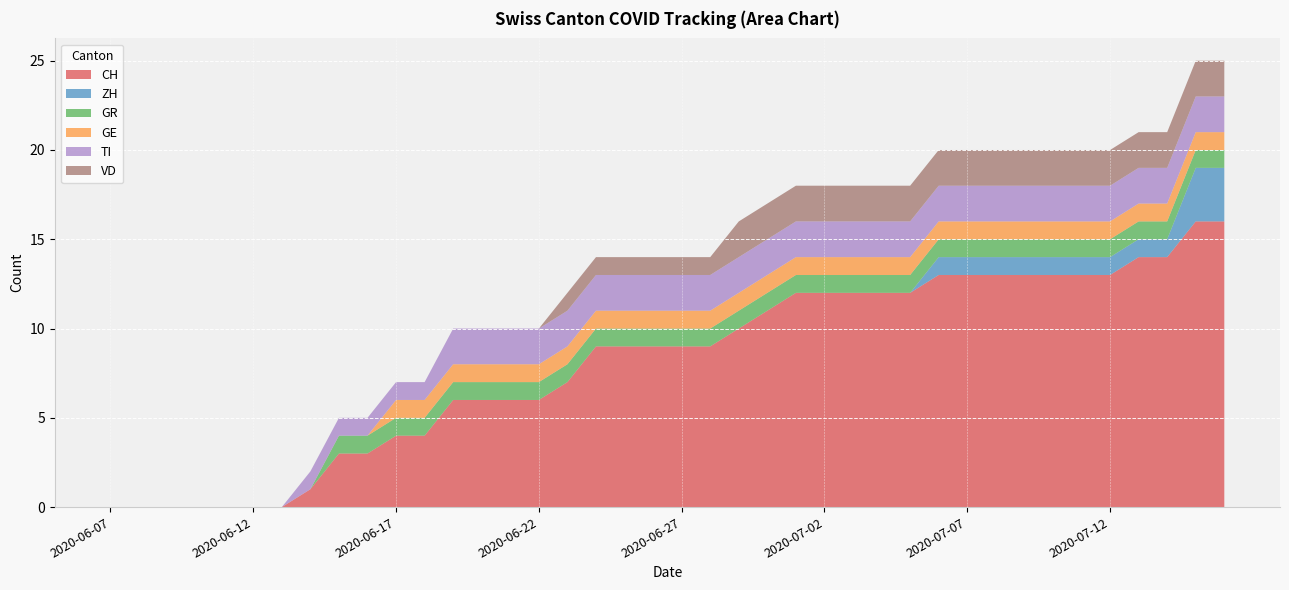

Reading left to right, list all the values displayed in this chart.

CH: 0	0	0	0	0	0	0	1	3	3	4	4	6	6	6	6	7	9	9	9	9	9	10	11	12	12	12	12	12	13	13	13	13	13	13	13	14	14	16	16
ZH: 0	0	0	0	0	0	0	0	0	0	0	0	0	0	0	0	0	0	0	0	0	0	0	0	0	0	0	0	0	1	1	1	1	1	1	1	1	1	3	3
GR: 0	0	0	0	0	0	0	0	1	1	1	1	1	1	1	1	1	1	1	1	1	1	1	1	1	1	1	1	1	1	1	1	1	1	1	1	1	1	1	1
GE: 0	0	0	0	0	0	0	0	0	0	1	1	1	1	1	1	1	1	1	1	1	1	1	1	1	1	1	1	1	1	1	1	1	1	1	1	1	1	1	1
TI: 0	0	0	0	0	0	0	1	1	1	1	1	2	2	2	2	2	2	2	2	2	2	2	2	2	2	2	2	2	2	2	2	2	2	2	2	2	2	2	2
VD: 0	0	0	0	0	0	0	0	0	0	0	0	0	0	0	0	1	1	1	1	1	1	2	2	2	2	2	2	2	2	2	2	2	2	2	2	2	2	2	2